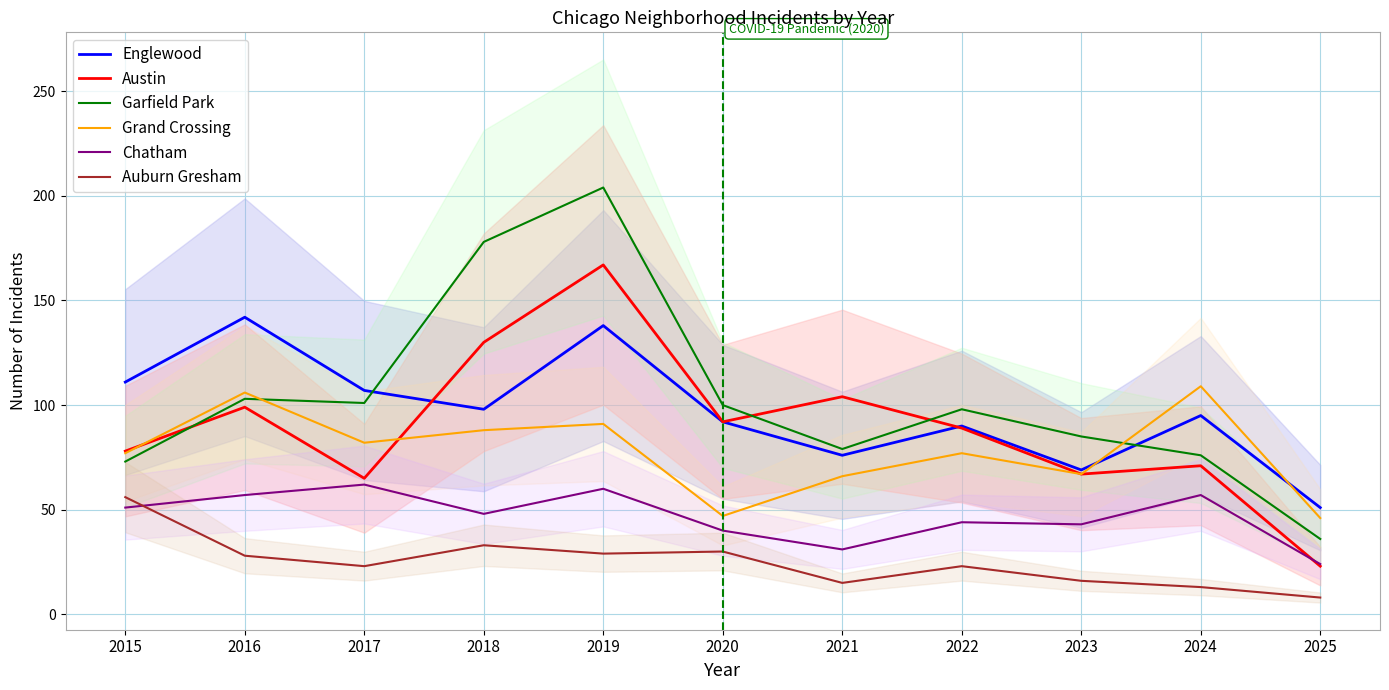

The Austin series shows 67 at 2023. True or false?

True